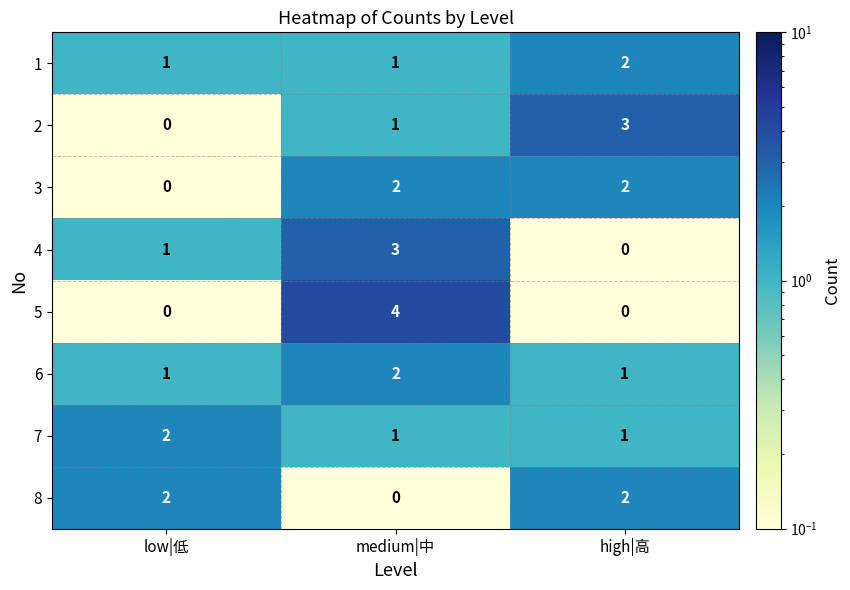

How many categories are shown in the chart?

3